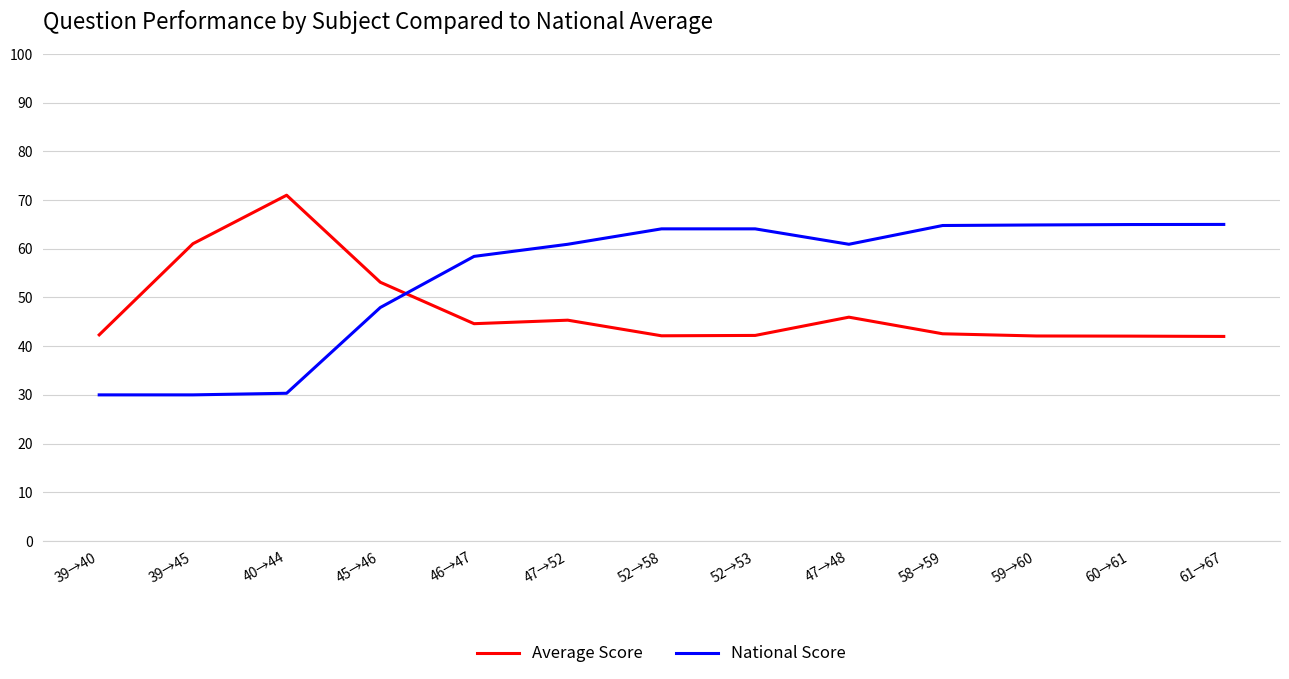

How many intersections are there between Average Score and National Score?

1